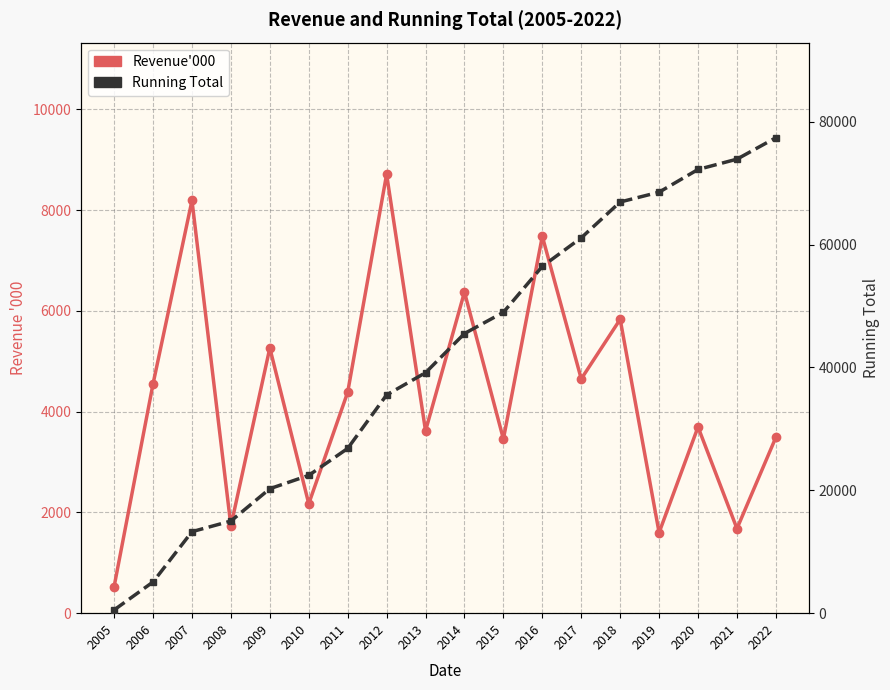

The value of Running Total at 2021 is 45048. True or false?

False